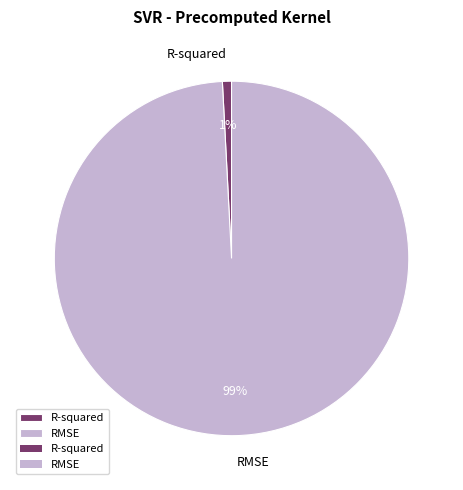

The RMSE slice represents 99% of the pie. True or false?

True